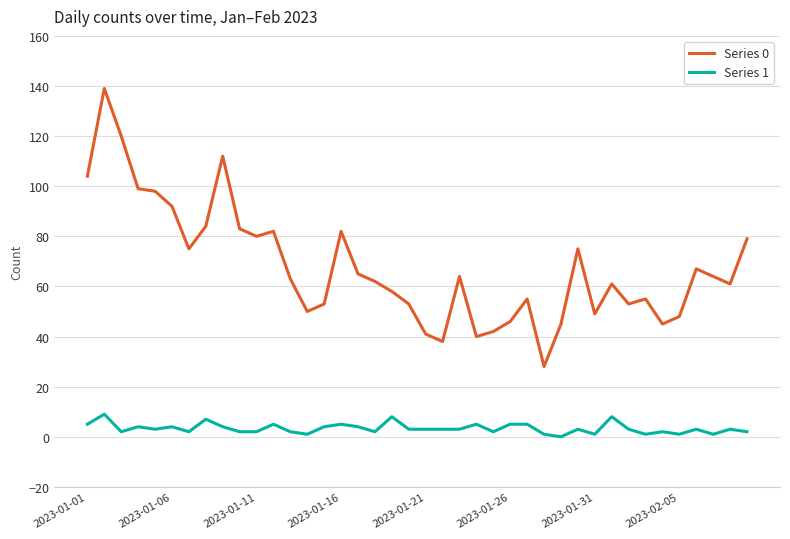

True or false: Series 1 and Series 0 cross at least once.

False